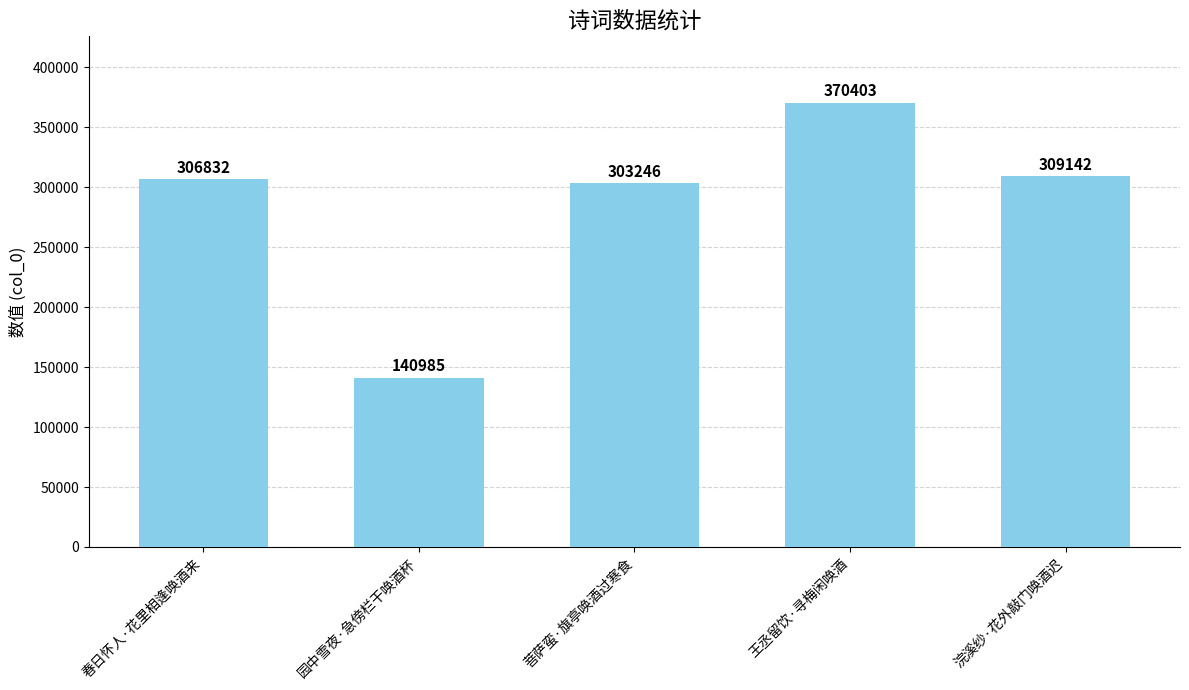

What is the ratio of the value at 春日怀人·花里相逢唤酒来 to the value at 菩萨蛮·旗亭唤酒过寒食?

1.0